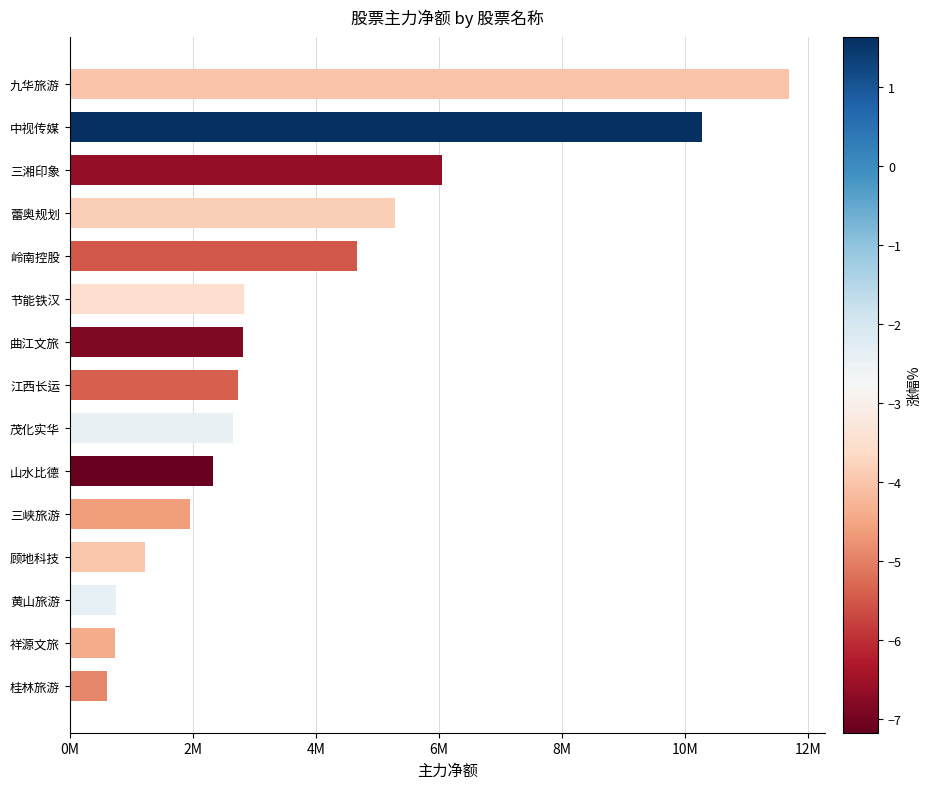

Does the chart contain any negative values?

No